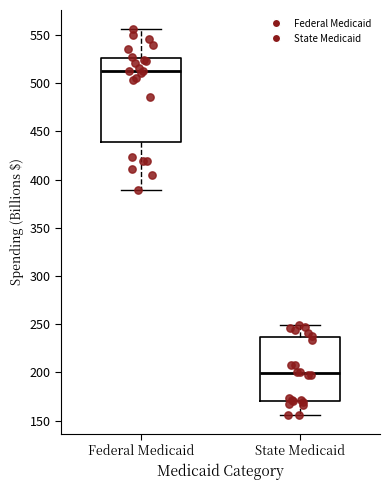

Reading left to right, transcribe this box plot: for each box, give where its median line is, the range the box spans, and where its two whiskers end, as read against the y-axis. The values are not printed on the chart, so give them approximately, as read against the axis.

Federal Medicaid: median 510, box 440 to 525, whiskers 390 to 555
State Medicaid: median 200, box 170 to 235, whiskers 155 to 250